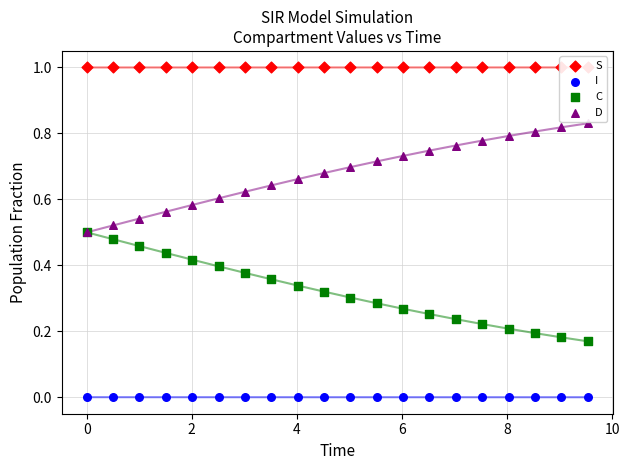

Which series reaches the maximum Y coordinate?

S